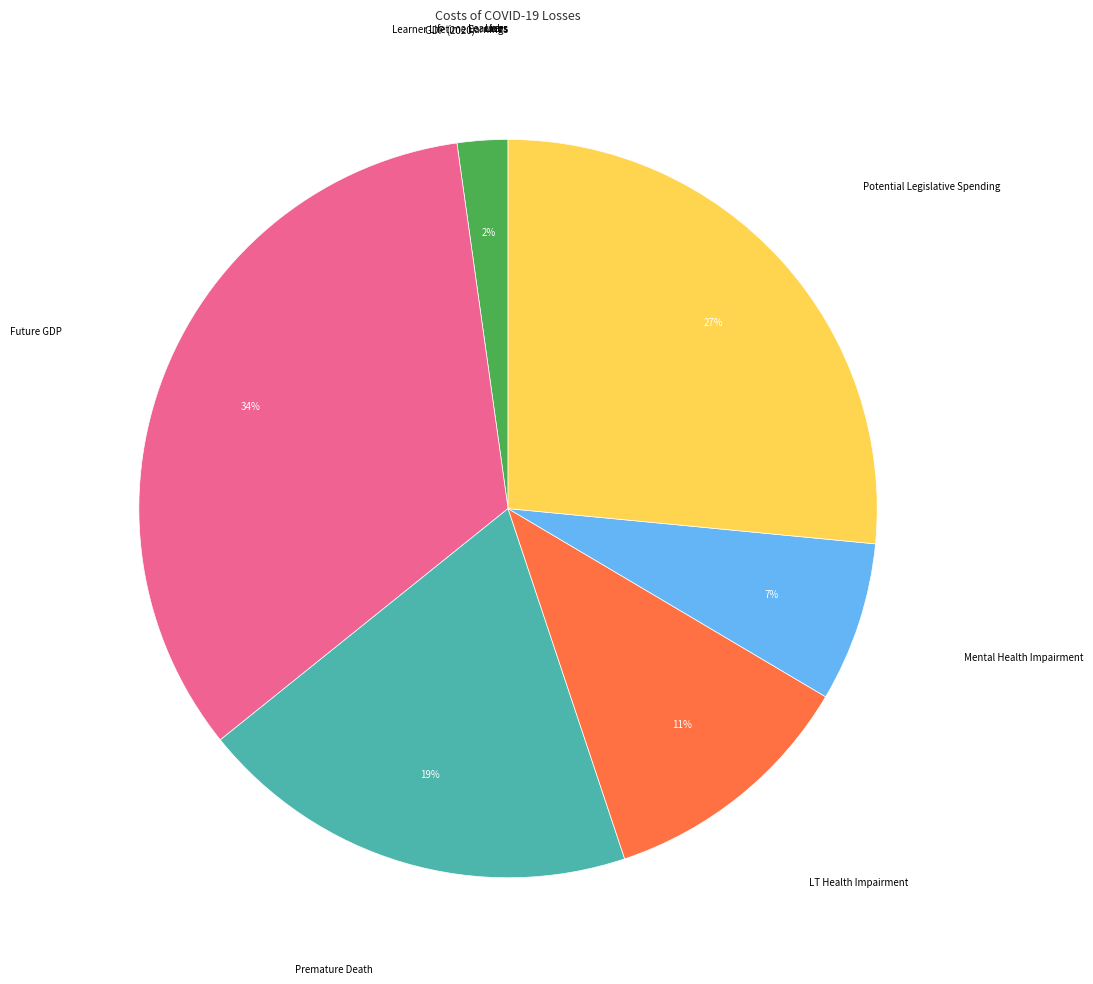

How many slices are in this pie chart?

10